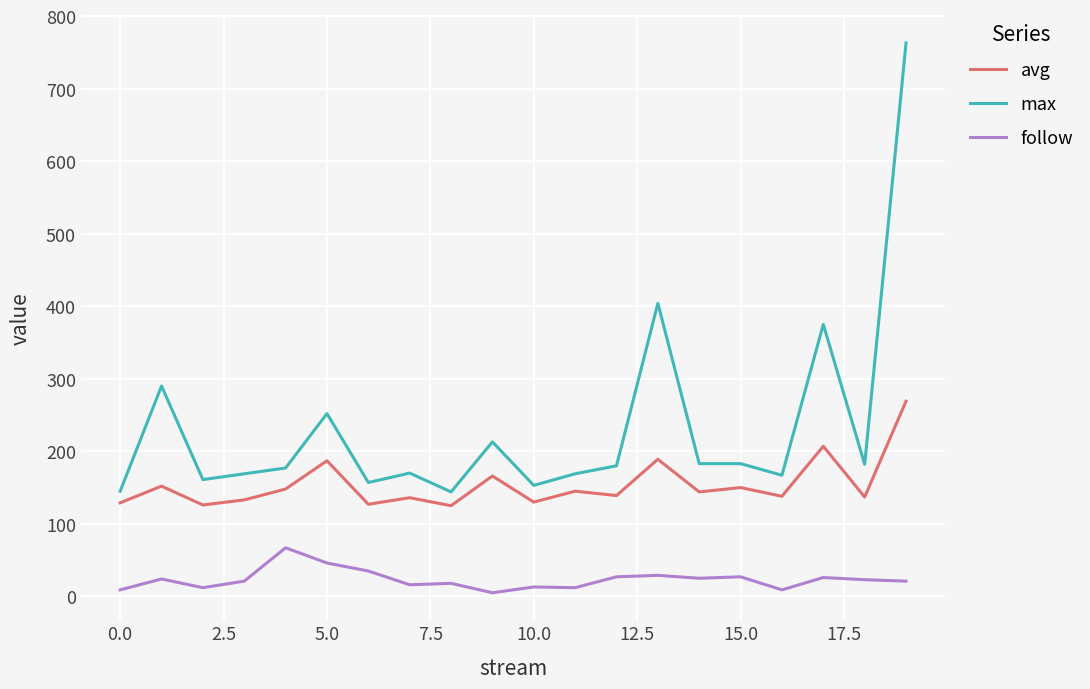

In follow, how many points are higher than both neighbors (excluding endpoints)?

7